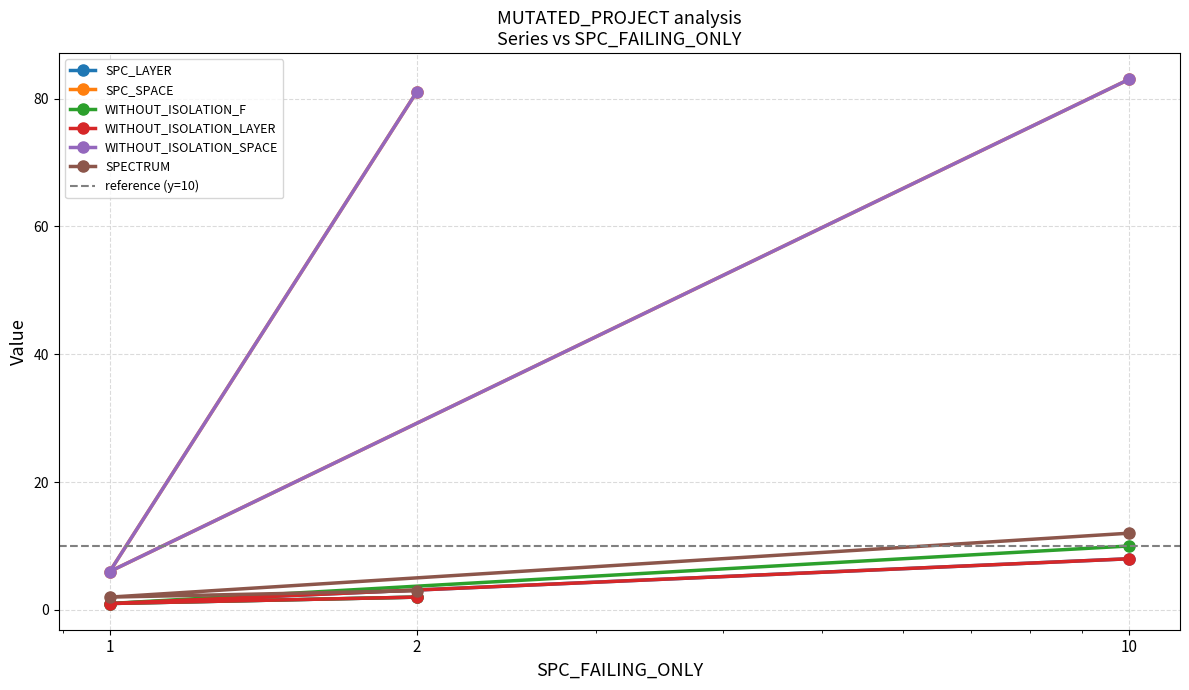

What is the label of the 3rd point from the left?

10